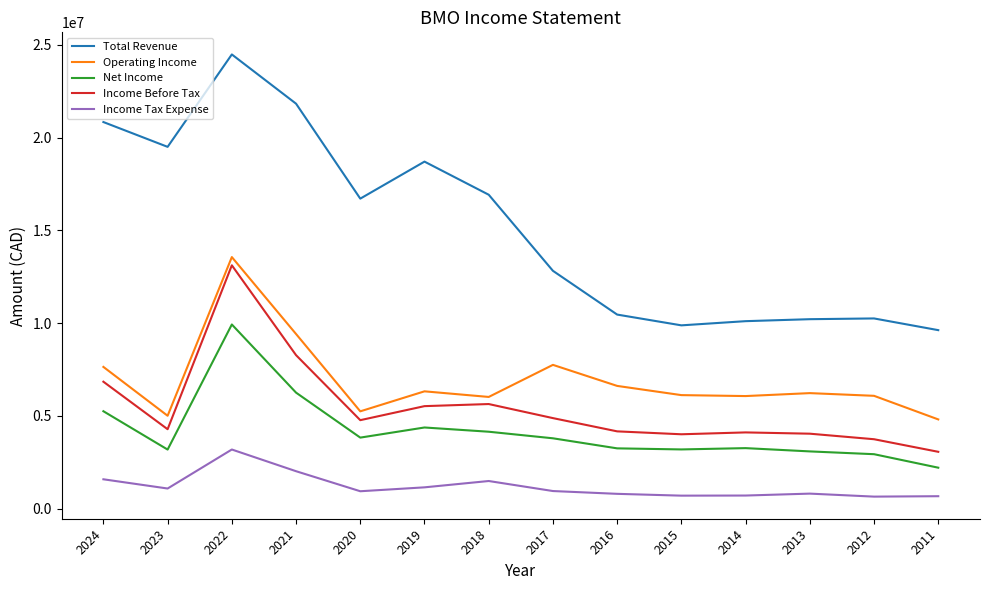

At 2015, list the series in order from largest to smallest.

Total Revenue, Operating Income, Income Before Tax, Net Income, Income Tax Expense